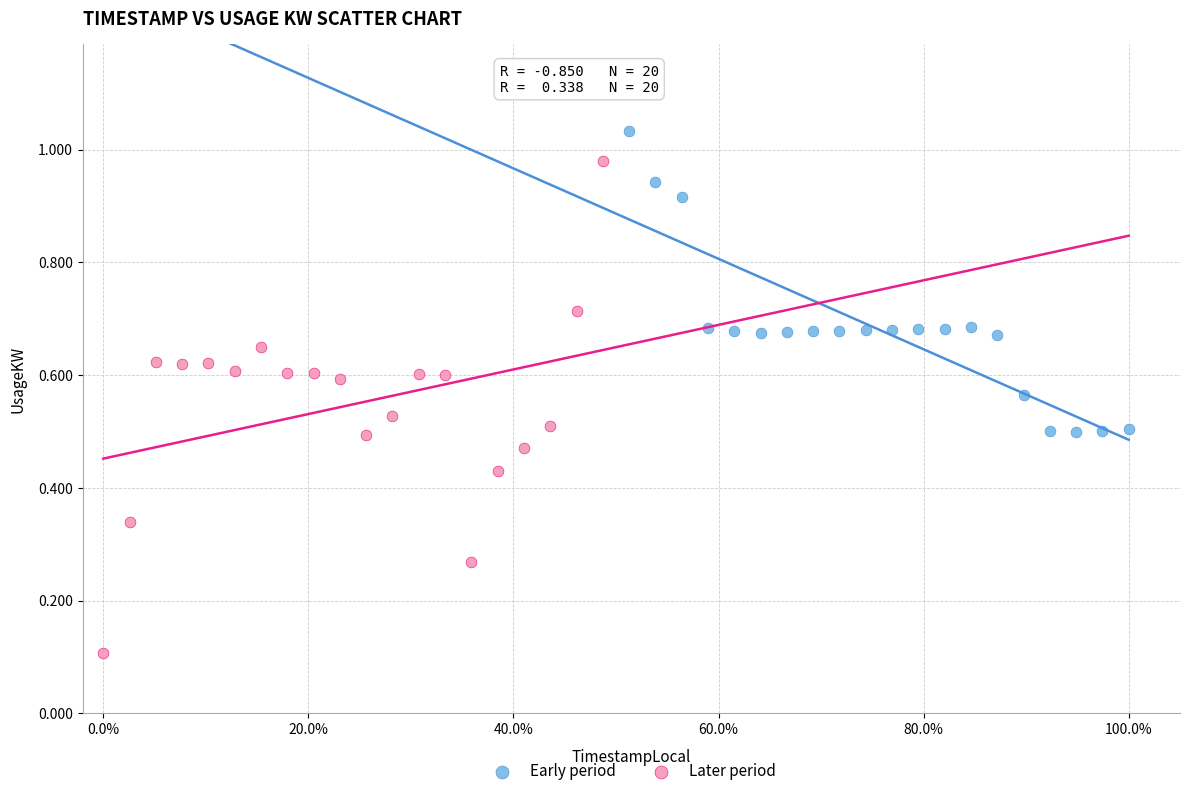

Which series reaches the minimum Y coordinate?

Later period